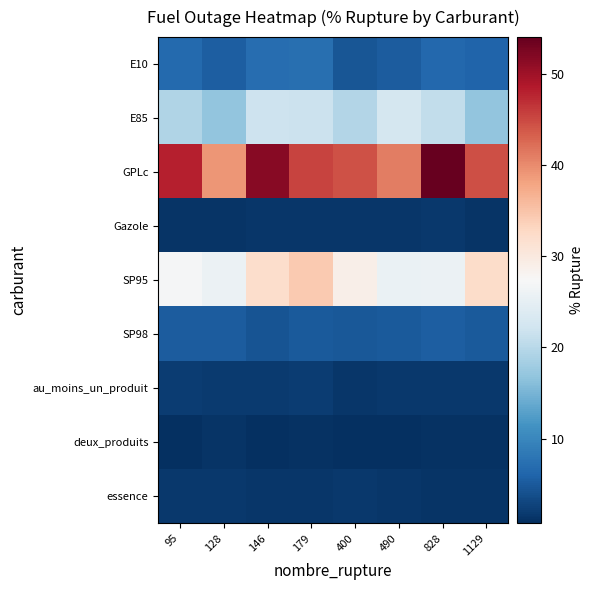

At which category does the chart reach its peak across all series?

828